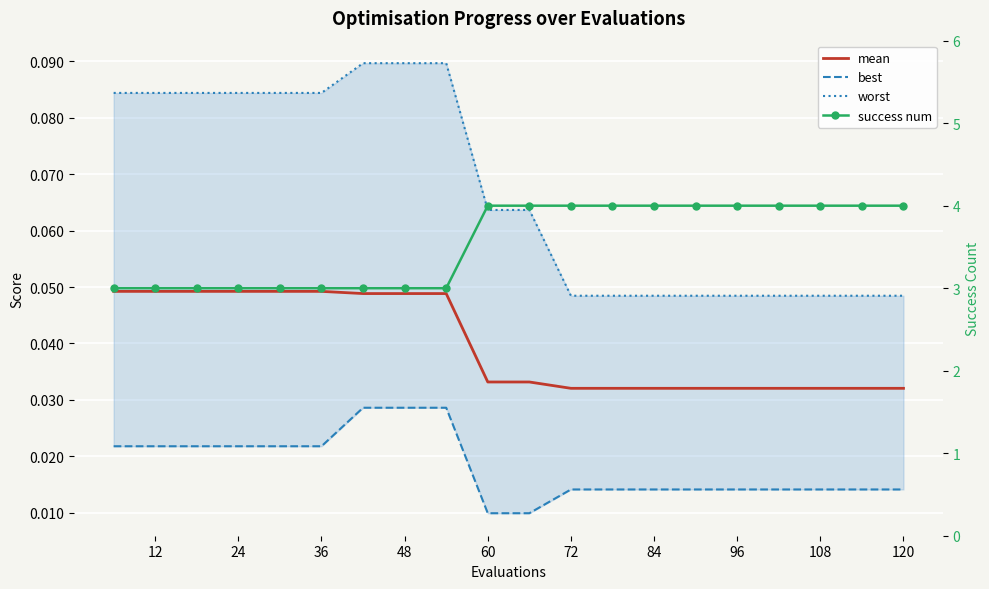

Which series has the largest total across all categories?

success num